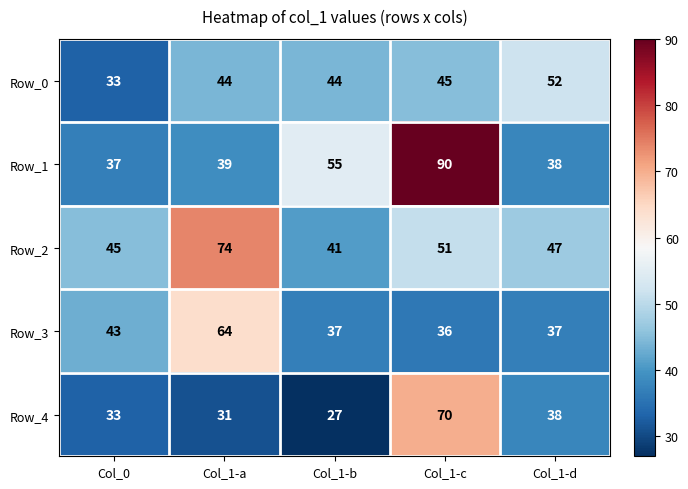

At which label does Row_3 first exceed 37?

Col_0